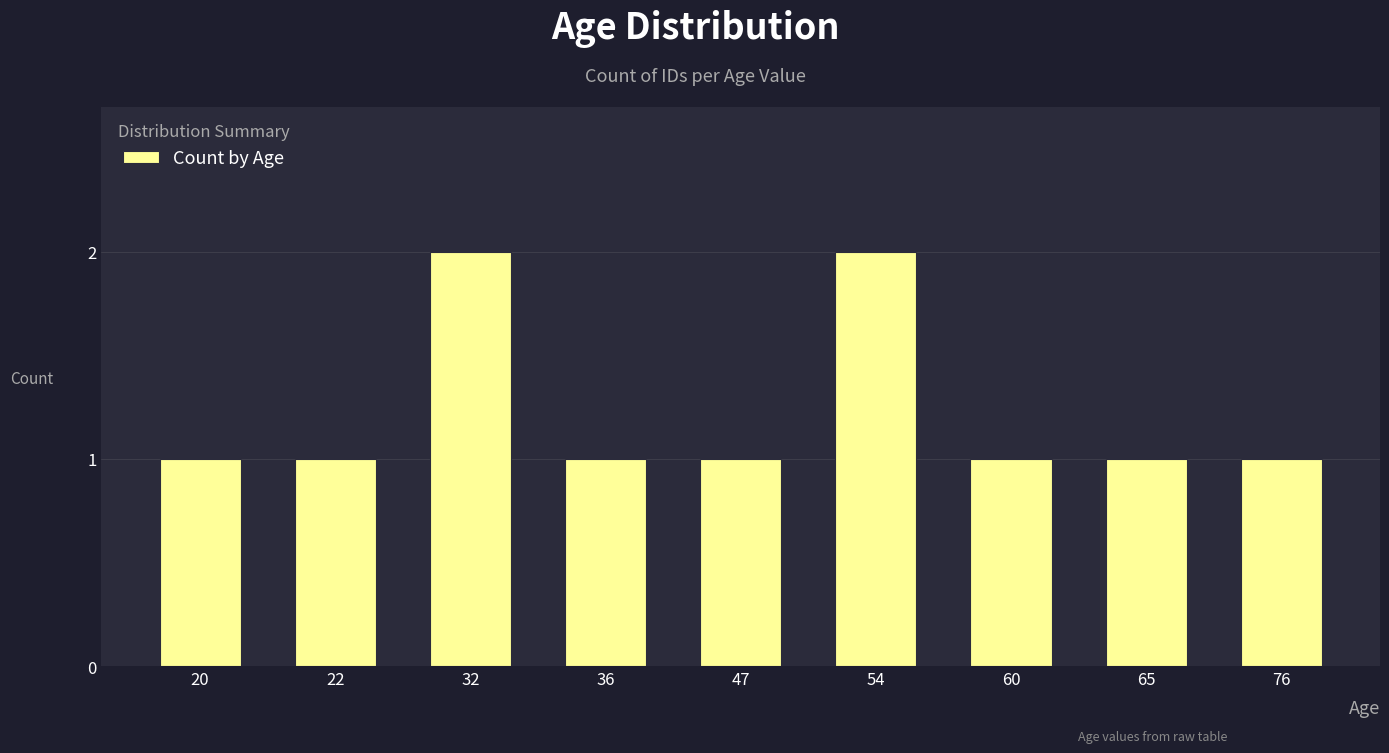

What is the smallest value displayed?

1